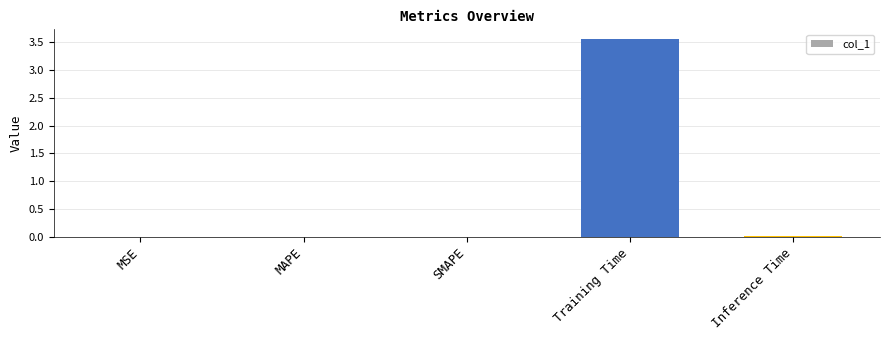

At which category does the chart reach its peak across all series?

Training Time